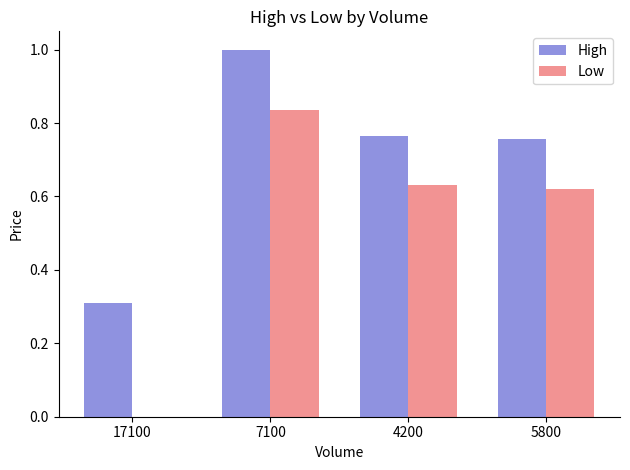

Between 17100 and 7100, which series saw the biggest shift?

Low